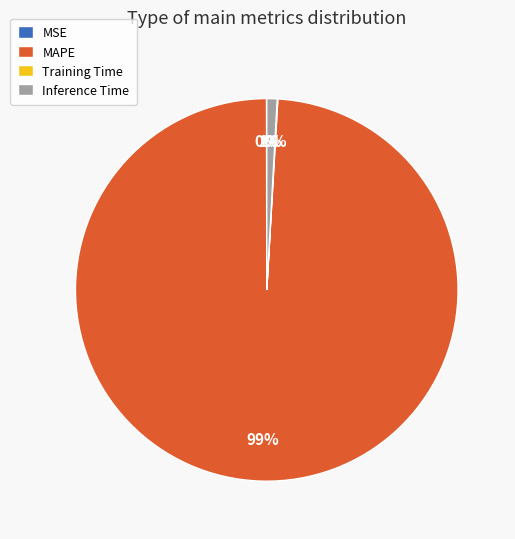

To the nearest percent, what is the combined percentage of MAPE and Inference Time?

100%